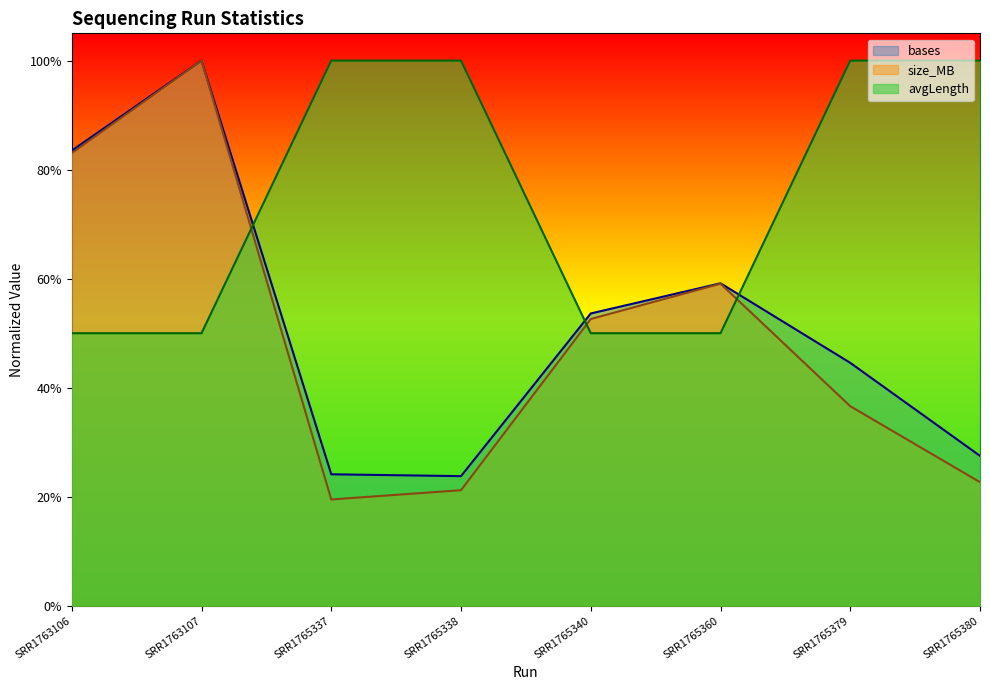

What is the sum of all size_MB values?

3.9